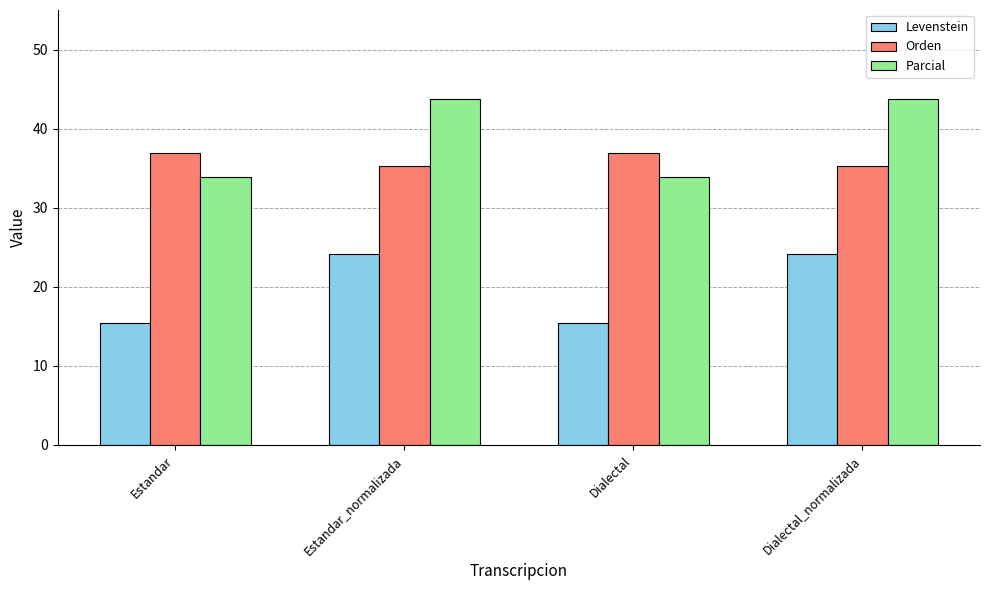

Reading right to left, transcribe all the data shown in this chart.

Levenstein: Dialectal_normalizada=24.2	Dialectal=15.4	Estandar_normalizada=24.2	Estandar=15.4
Orden: Dialectal_normalizada=35.3	Dialectal=36.9	Estandar_normalizada=35.3	Estandar=36.9
Parcial: Dialectal_normalizada=43.8	Dialectal=33.9	Estandar_normalizada=43.8	Estandar=33.9